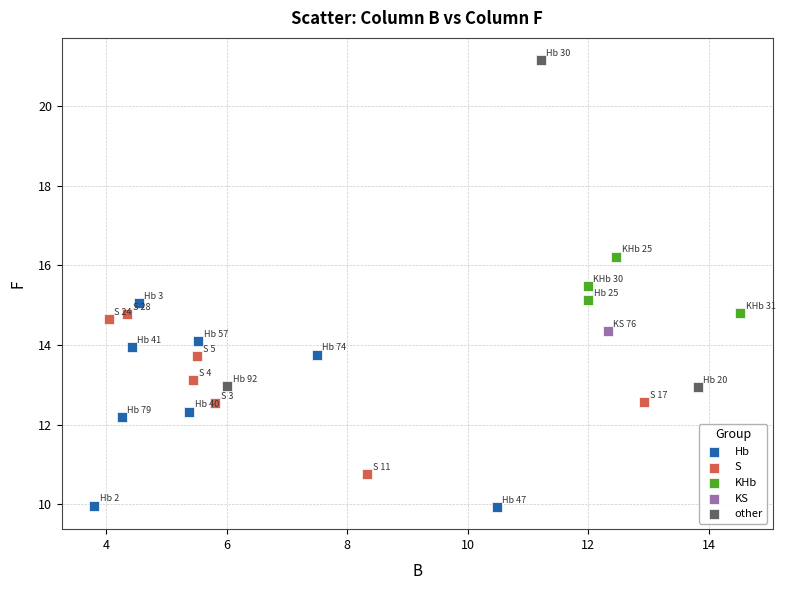

Which series contains the highest Y value?

other